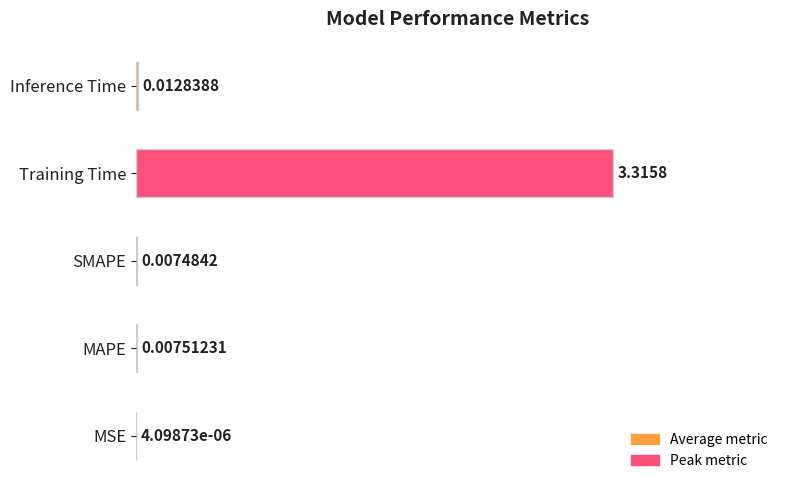

Between SMAPE and MSE, which is larger?

SMAPE